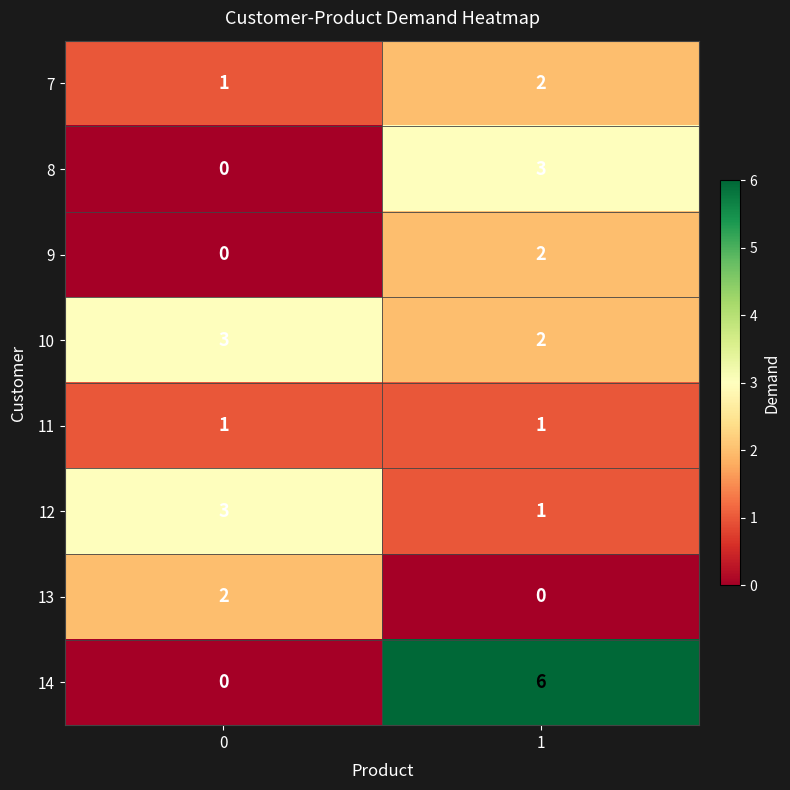

Is the value of 14 at 0 greater than the value of 8 at 1?

No